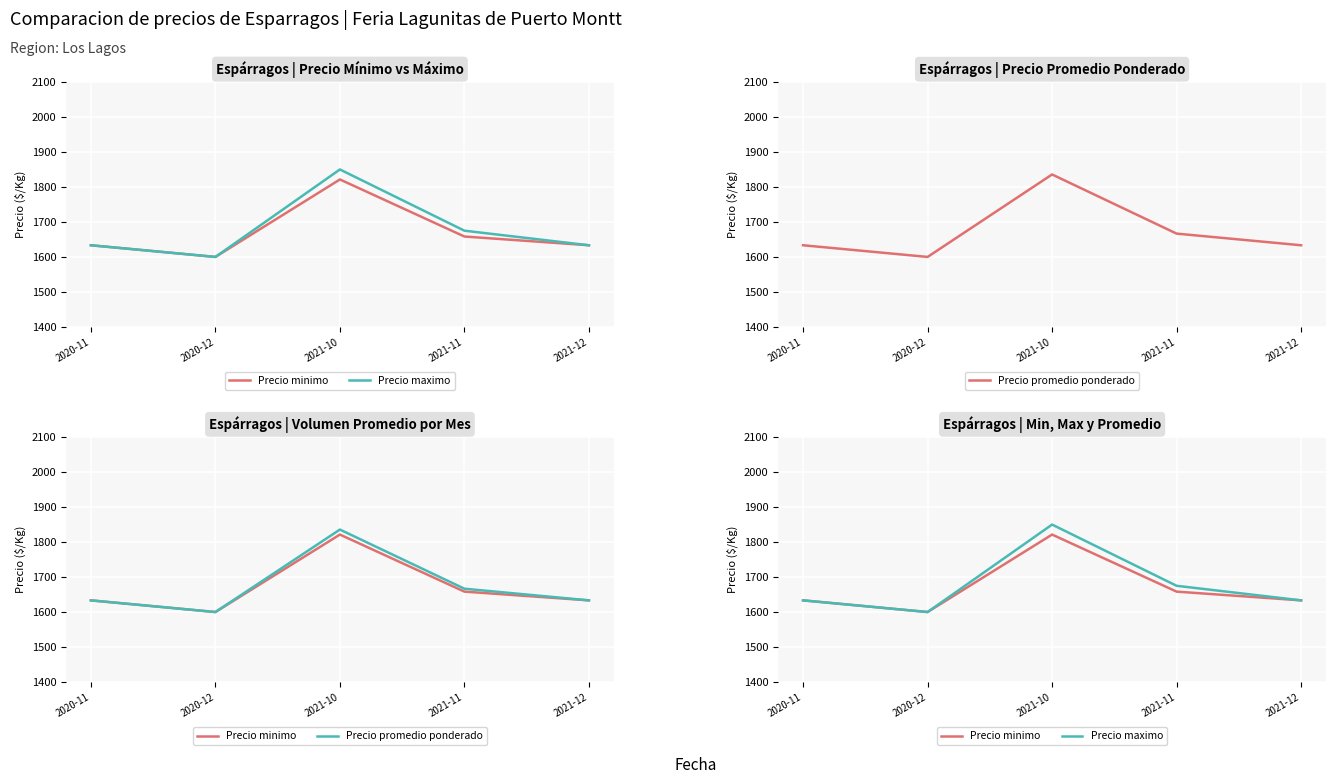

Which series has the widest spread of values?

Precio maximo